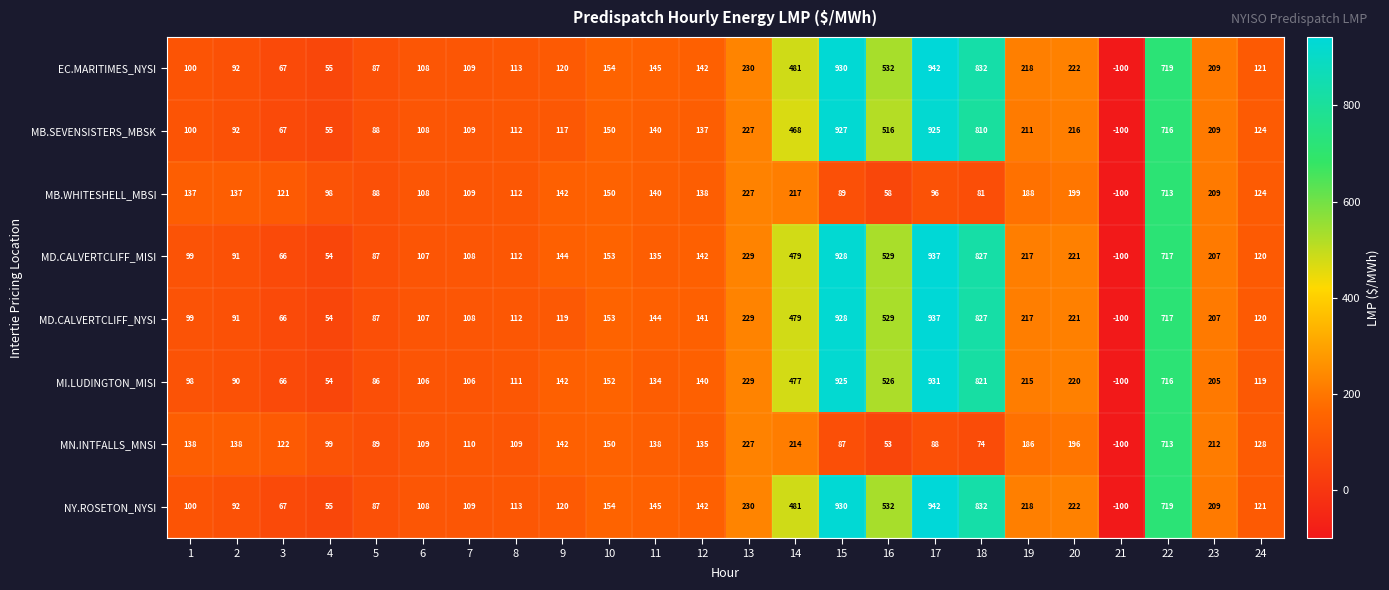

At which category is the sum across all series the highest?

17